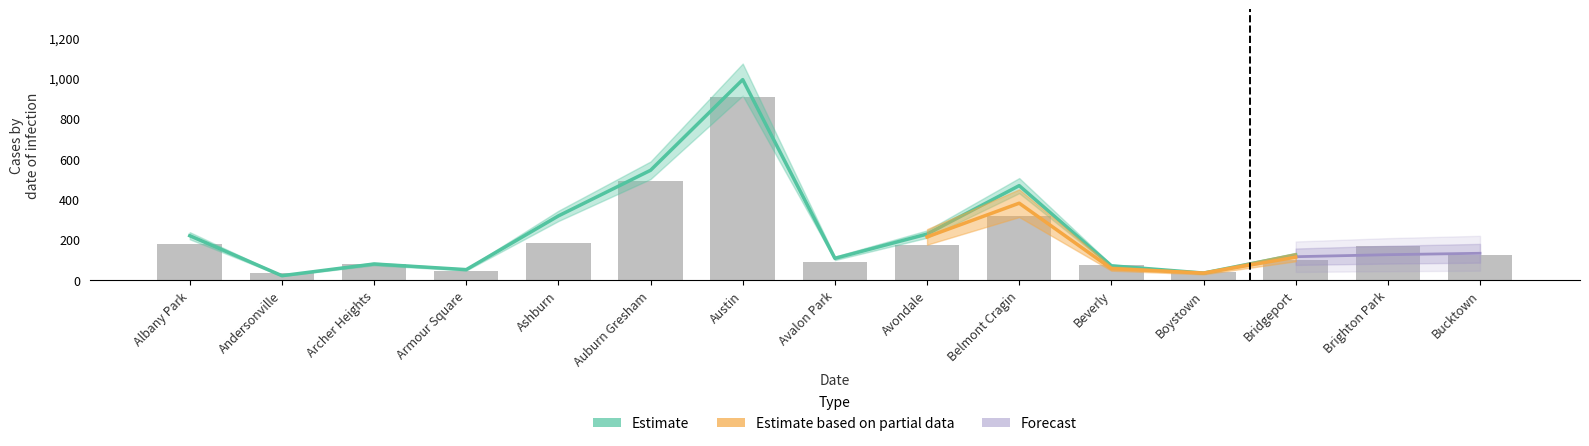

What is the difference between the 2023 values at Beverly and Bridgeport?

38